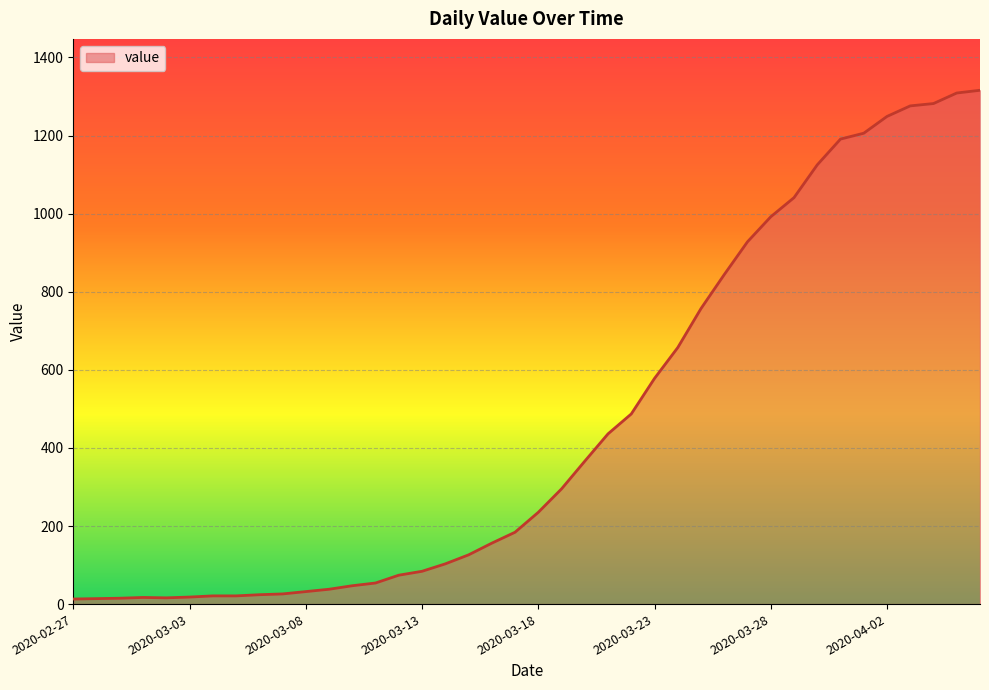

What is the maximum value shown in the chart?

1316